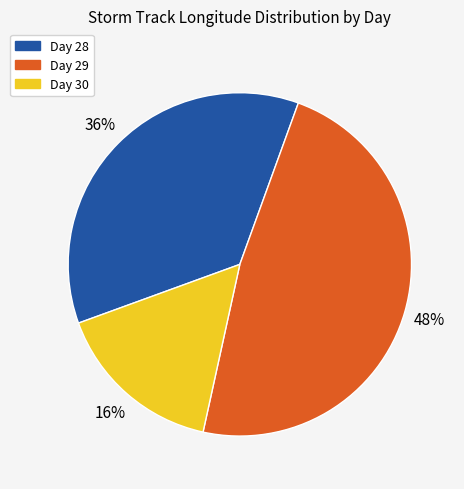

Is there a majority slice in this chart?

No